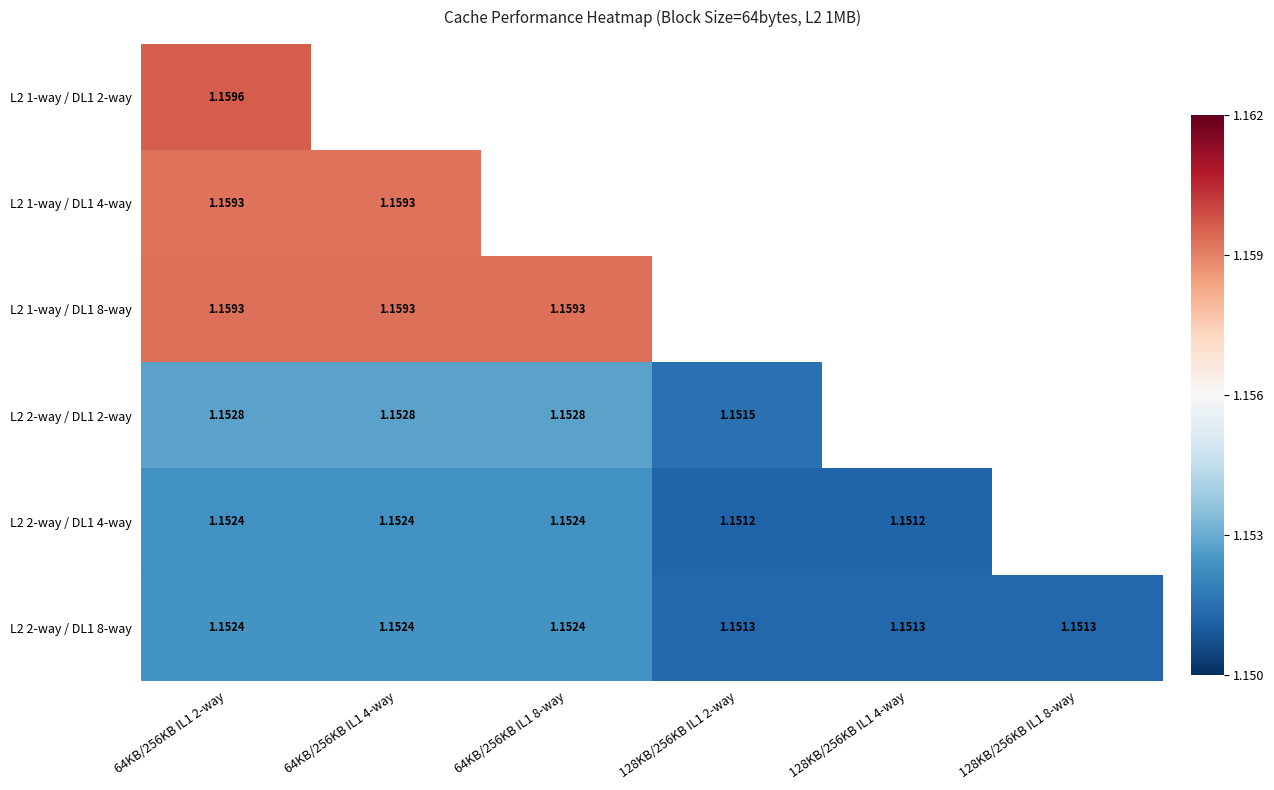

At which category is the sum across all series the highest?

64KB/256KB IL1 2-way